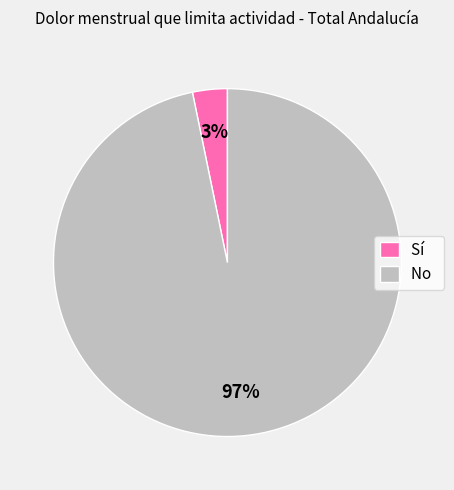

Combined, do Sí and No account for over 50%?

Yes